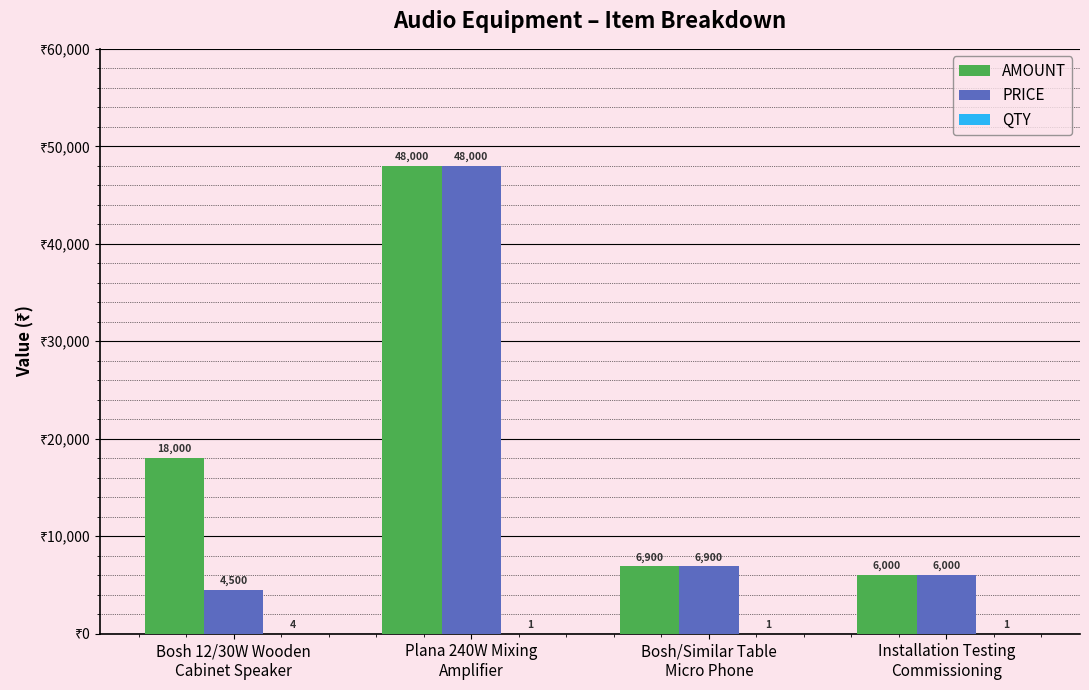

Which series has the largest total across all categories?

AMOUNT